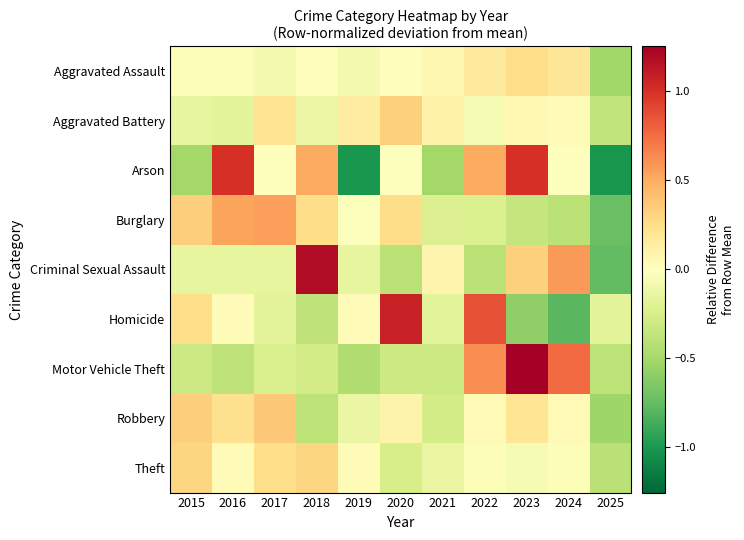

What is the spread (max minus min) of values at 2015?

0.8